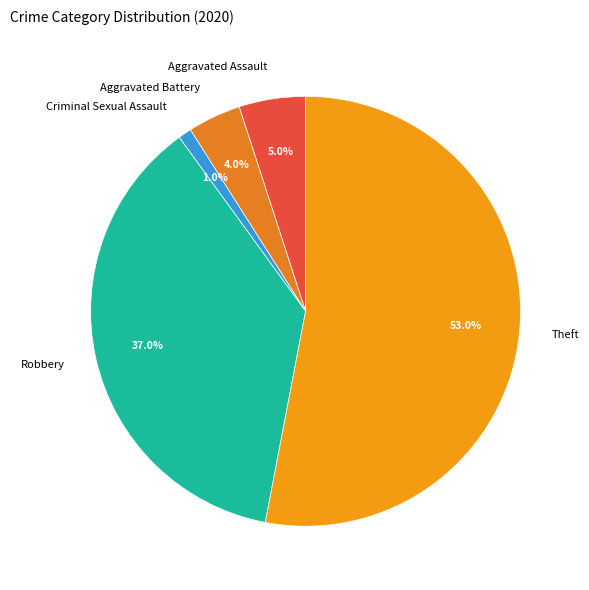

To the nearest percent, what is the difference between the largest and smallest slice percentages?

52%